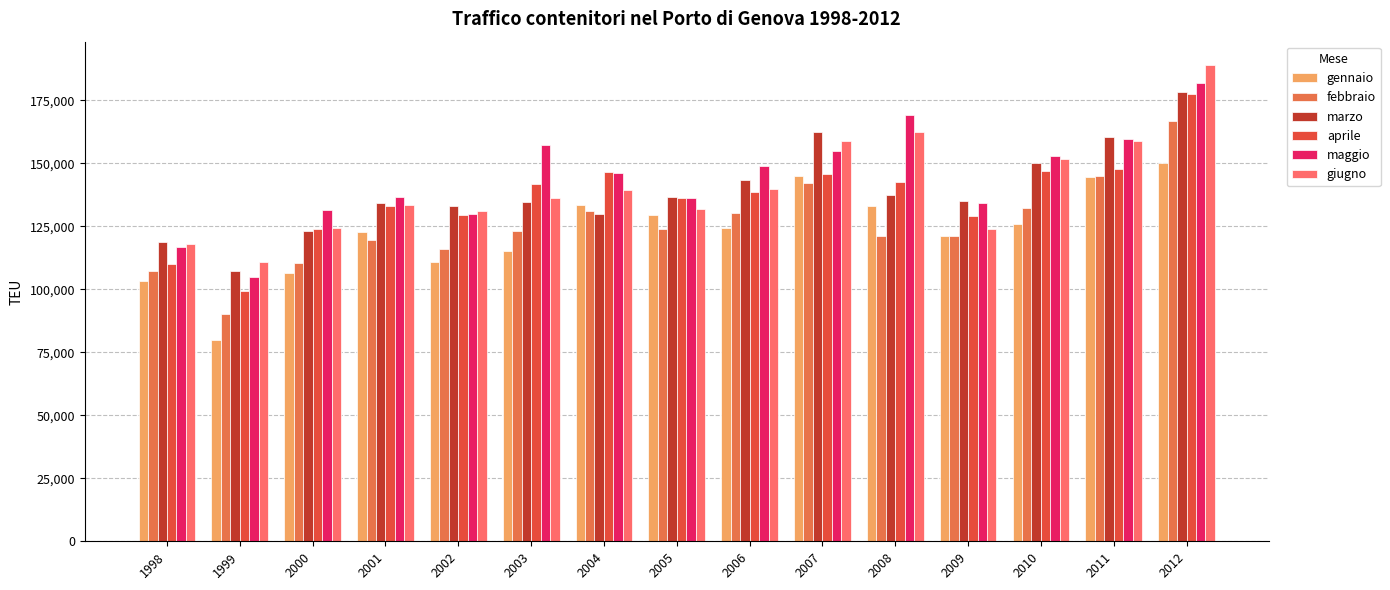

What is the highest value of the giugno series?

188881